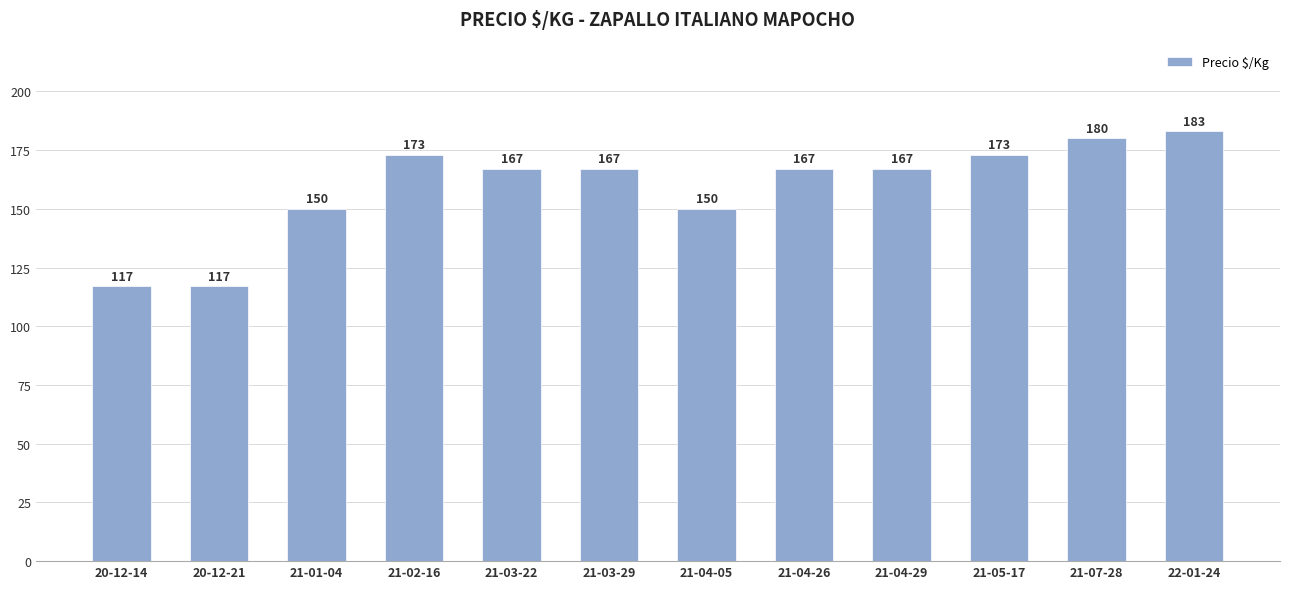

Count the number of categories in the chart.

12